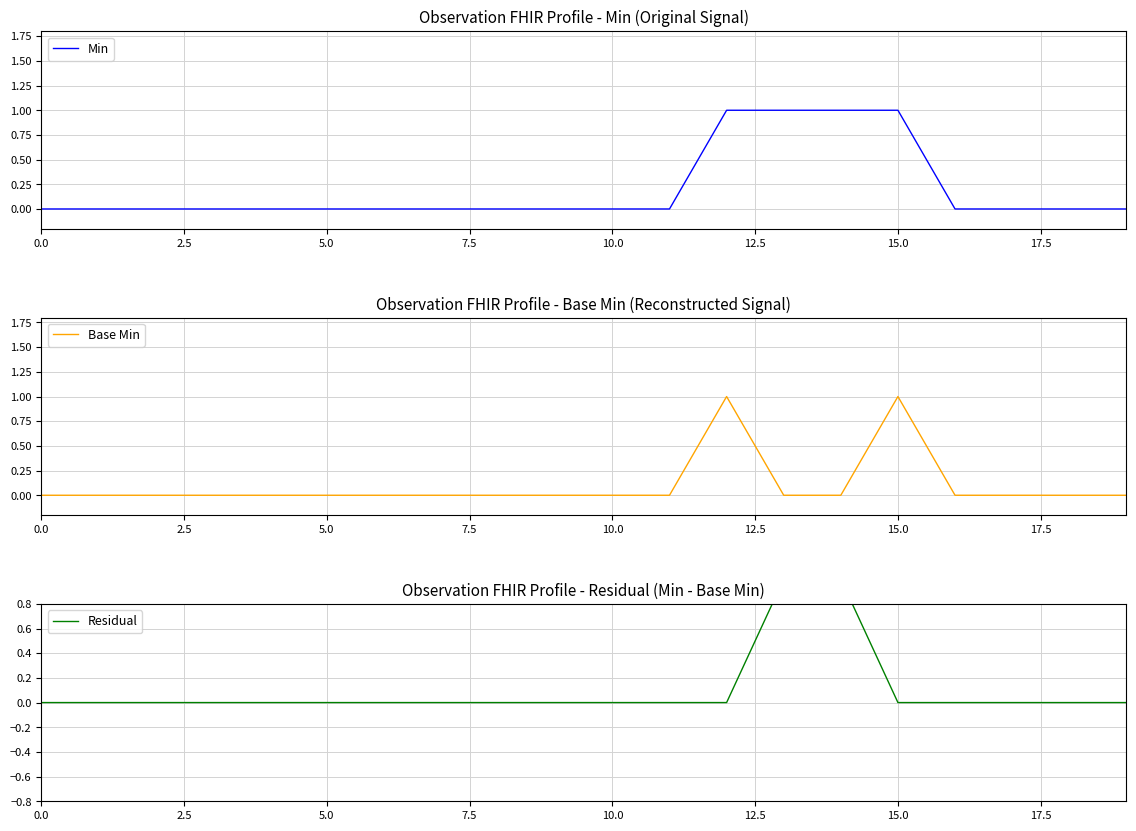

Is the value of Min at 11 greater than the value of Residual at 9?

No